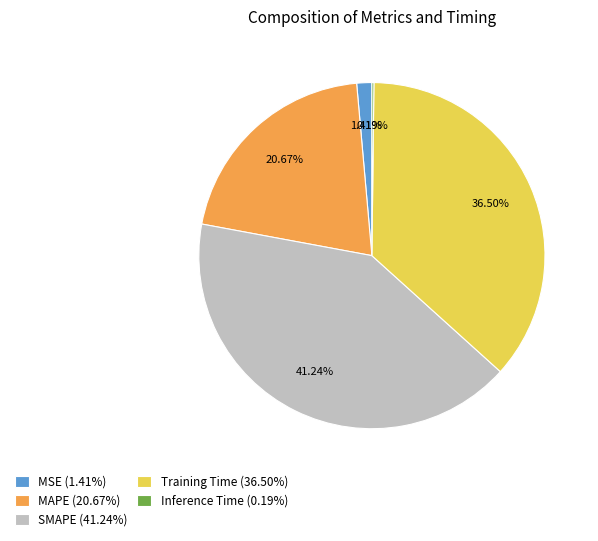

What percentage is the MAPE slice, to the nearest percent?

21%